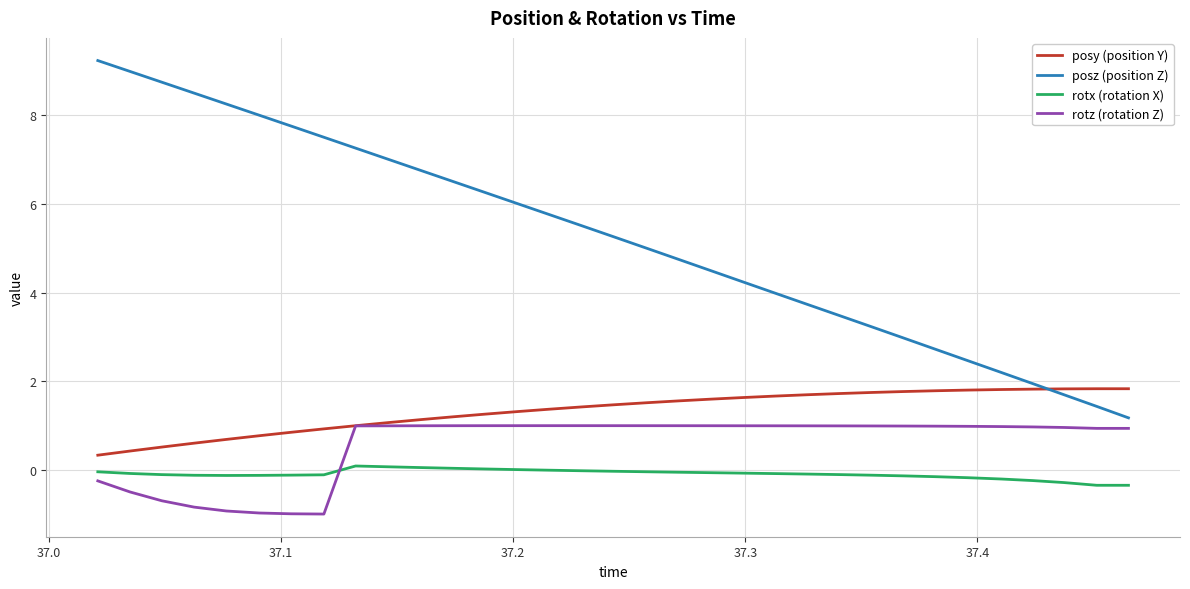

True or false: posz (position Z) and rotx (rotation X) intersect in this chart.

False